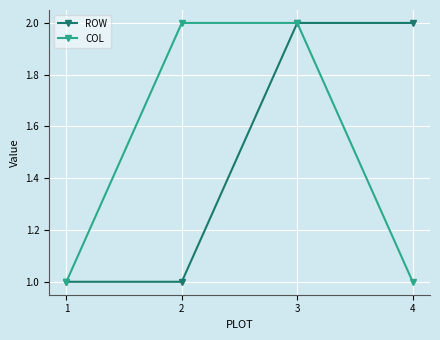

Reading left to right, list all the values displayed in this chart.

ROW: 1	1	2	2
COL: 1	2	2	1